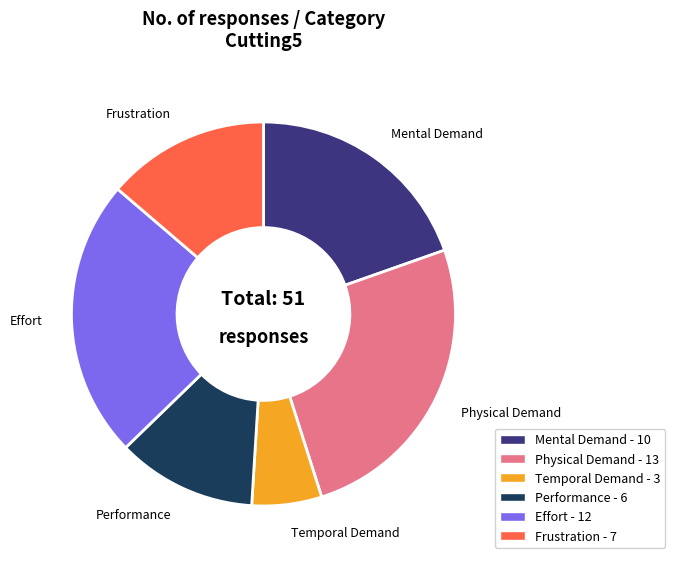

Is there any slice that represents more than half of the pie?

No